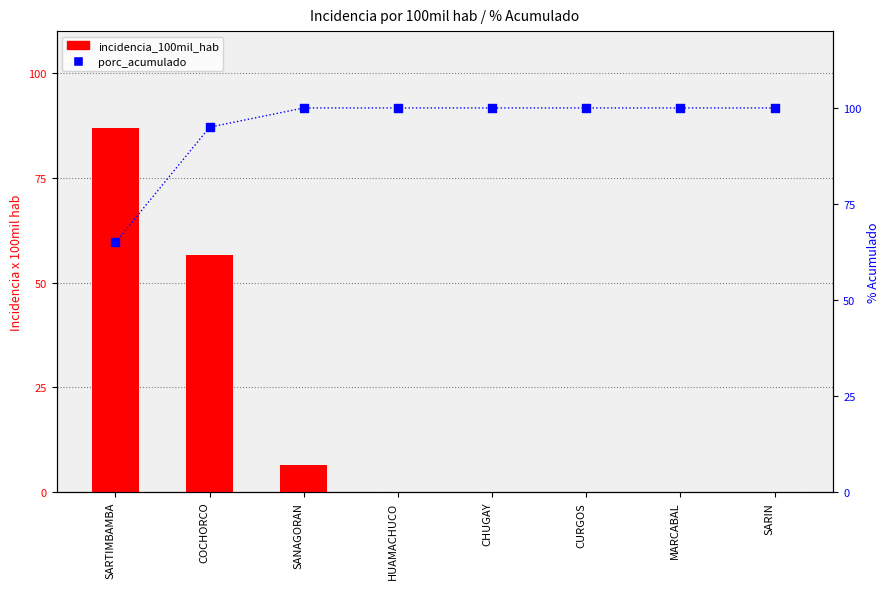

Which series has the largest total across all categories?

porc_acumulado